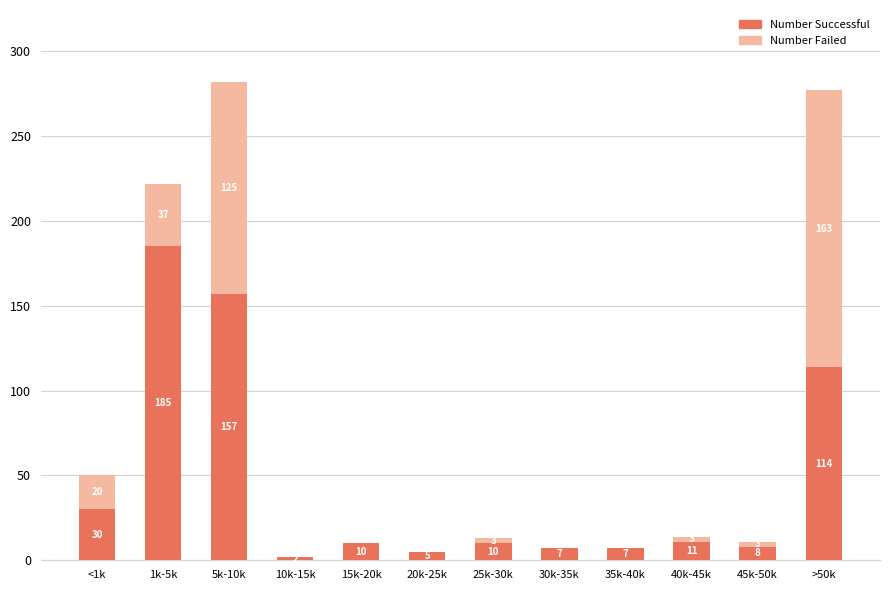

What is the total value across all series at 35k-40k?

7